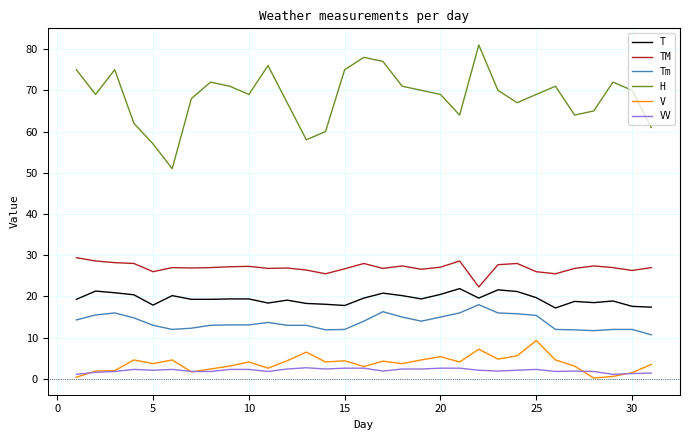

List the series in order of their peak value, highest first.

H, TM, T, Tm, V, VV